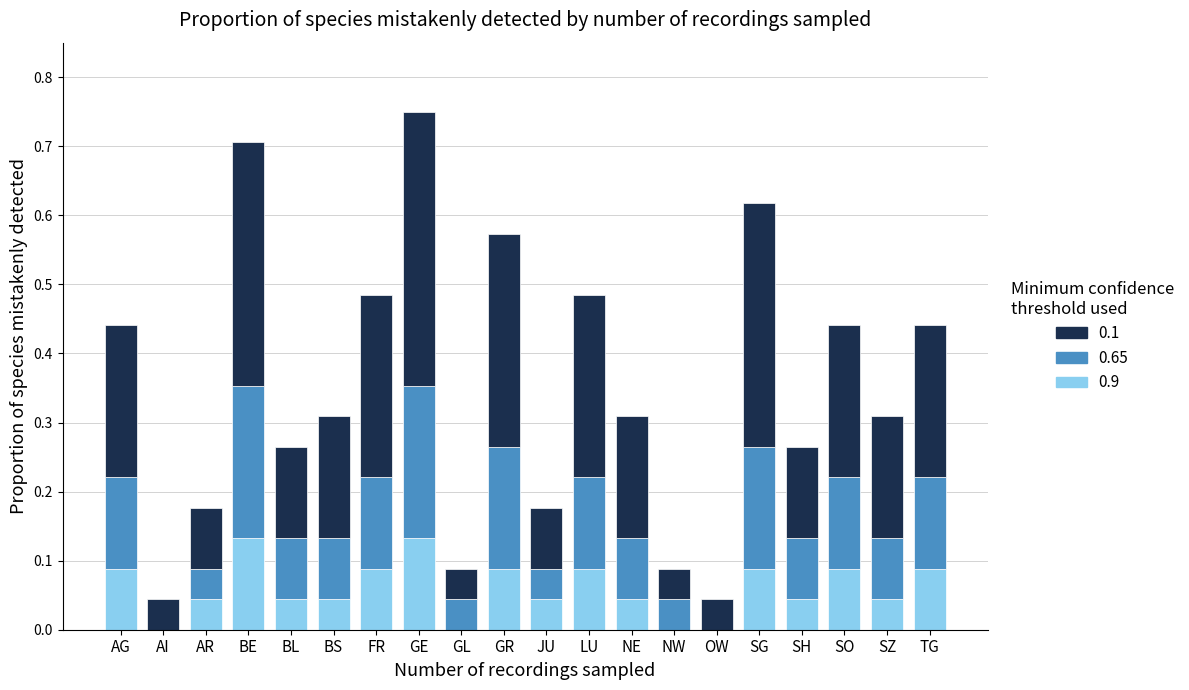

What is the total value across all series at GR?

0.6